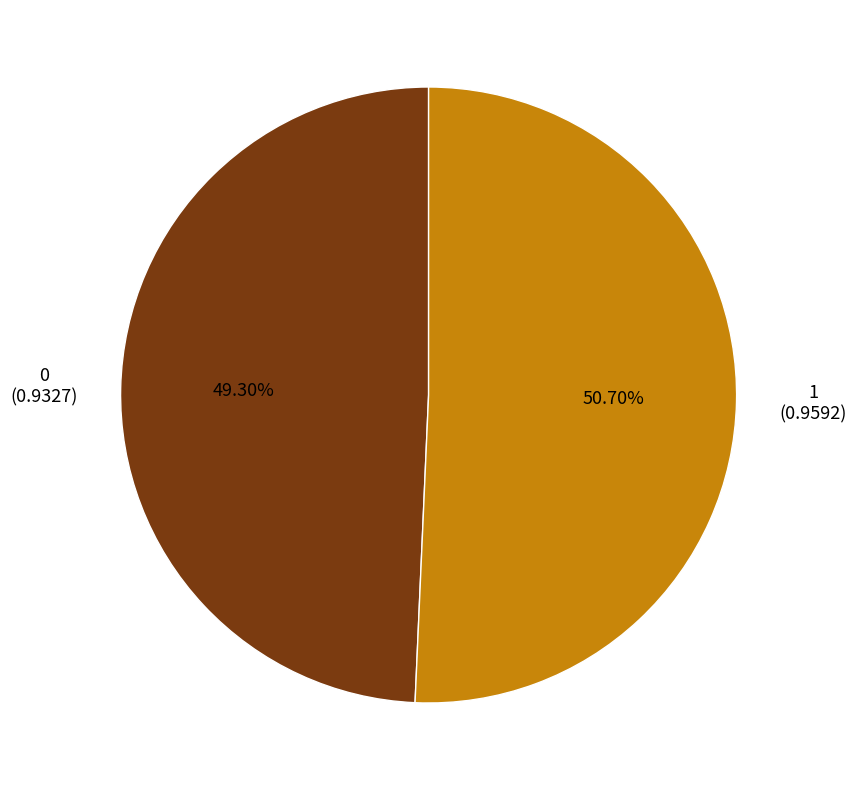

Which category accounts for the majority?

1